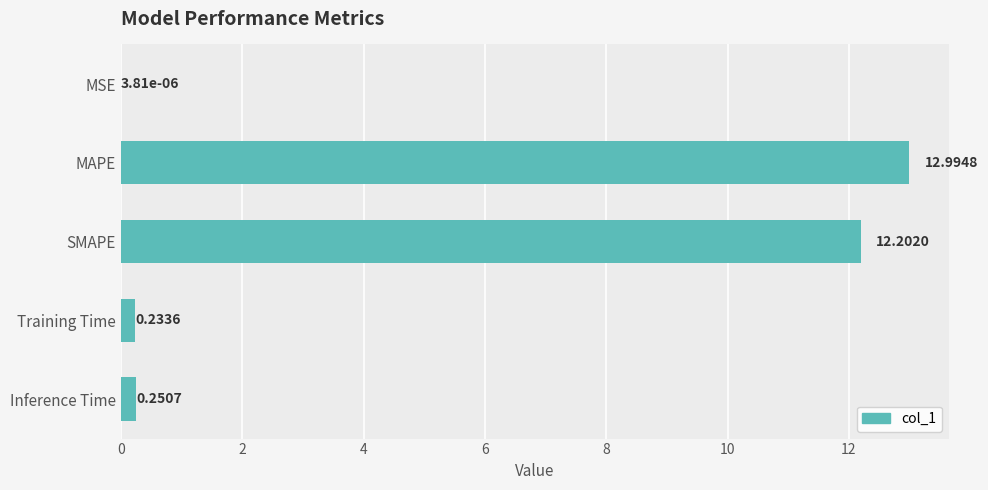

Which has a higher value, SMAPE or Training Time?

SMAPE